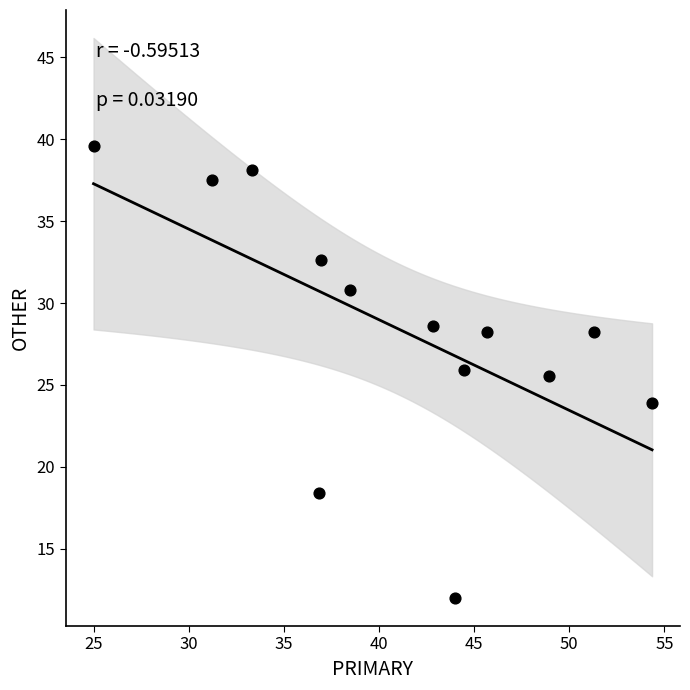

What is the range of X values (max minus min)?

29.3